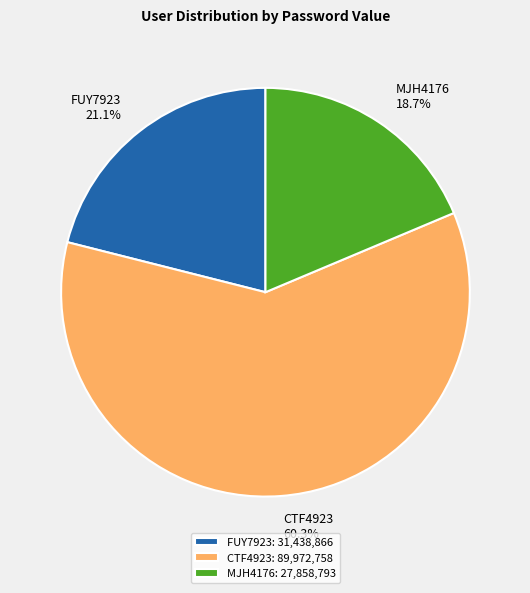

To the nearest percent, what percentage of the pie is FUY7923?

21%